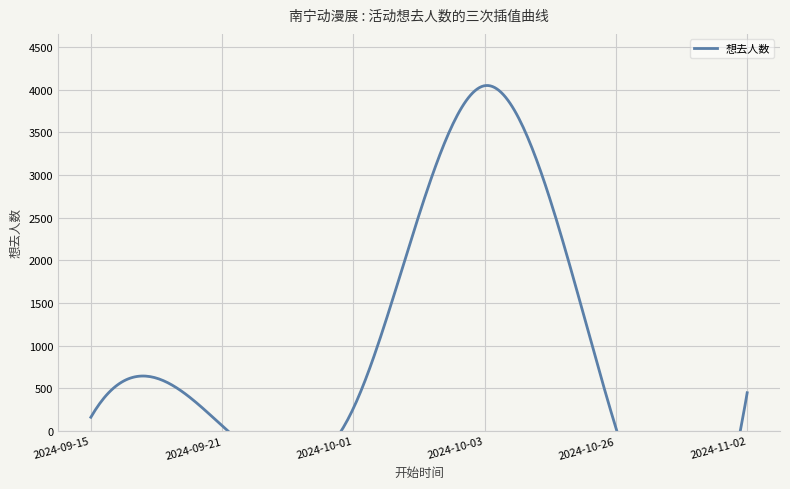

Rank the categories by value from highest to lowest.

2024-10-03, 2024-11-02, 2024-10-01, 2024-09-15, 2024-09-21, 2024-10-26